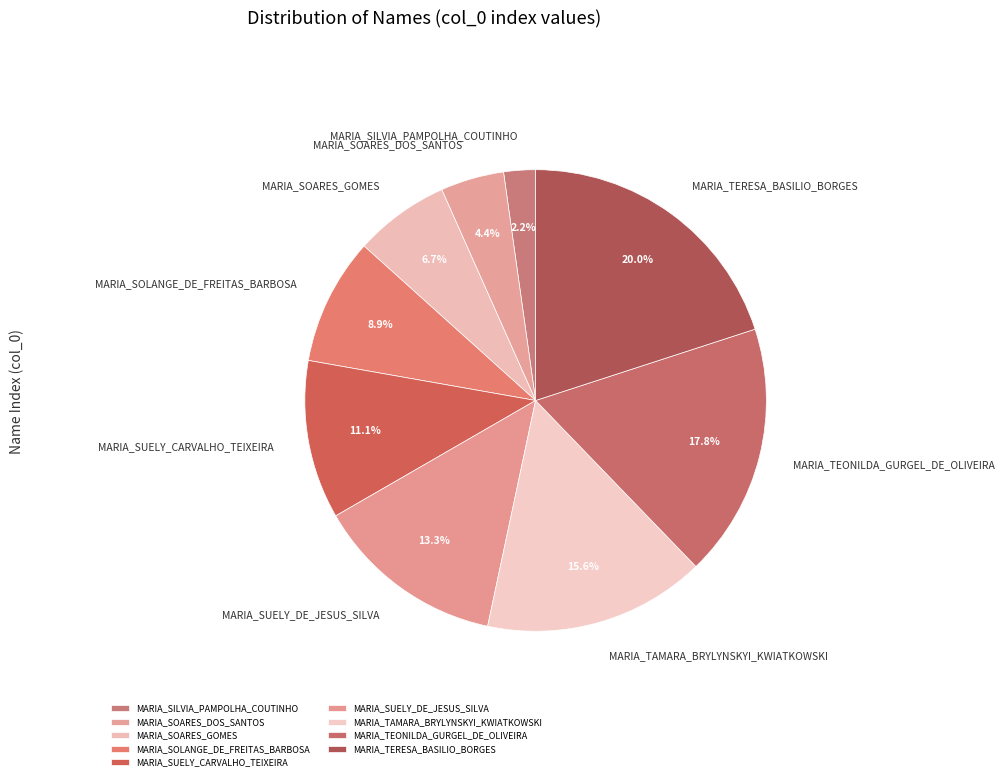

Between MARIA_TEONILDA_GURGEL_DE_OLIVEIRA and MARIA_SUELY_CARVALHO_TEIXEIRA, which is larger?

MARIA_TEONILDA_GURGEL_DE_OLIVEIRA